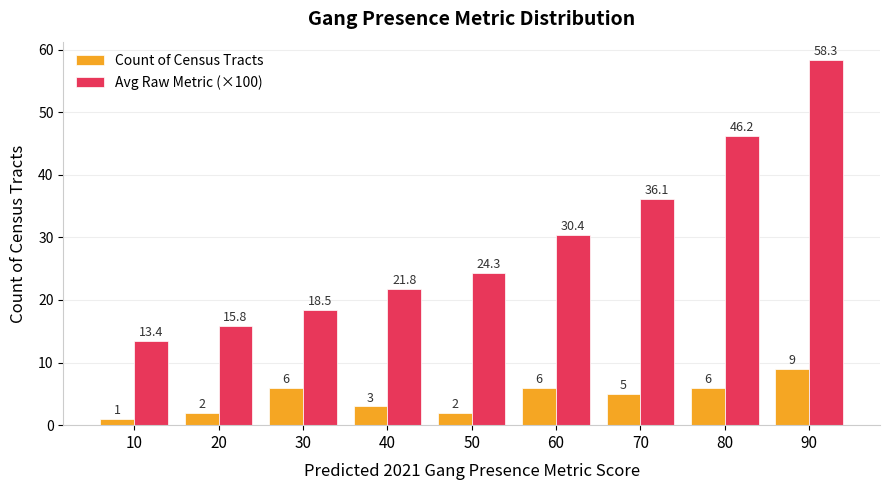

At which label is Avg Raw Metric (×100) closest to 35?

70